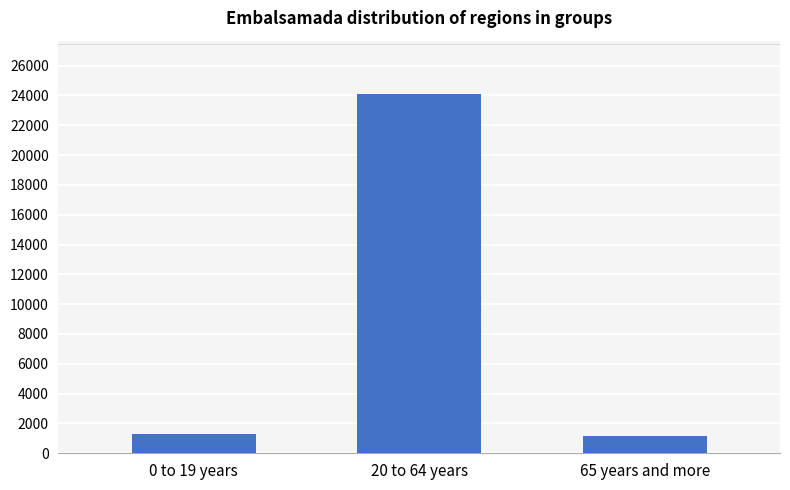

What is the average value?

8831